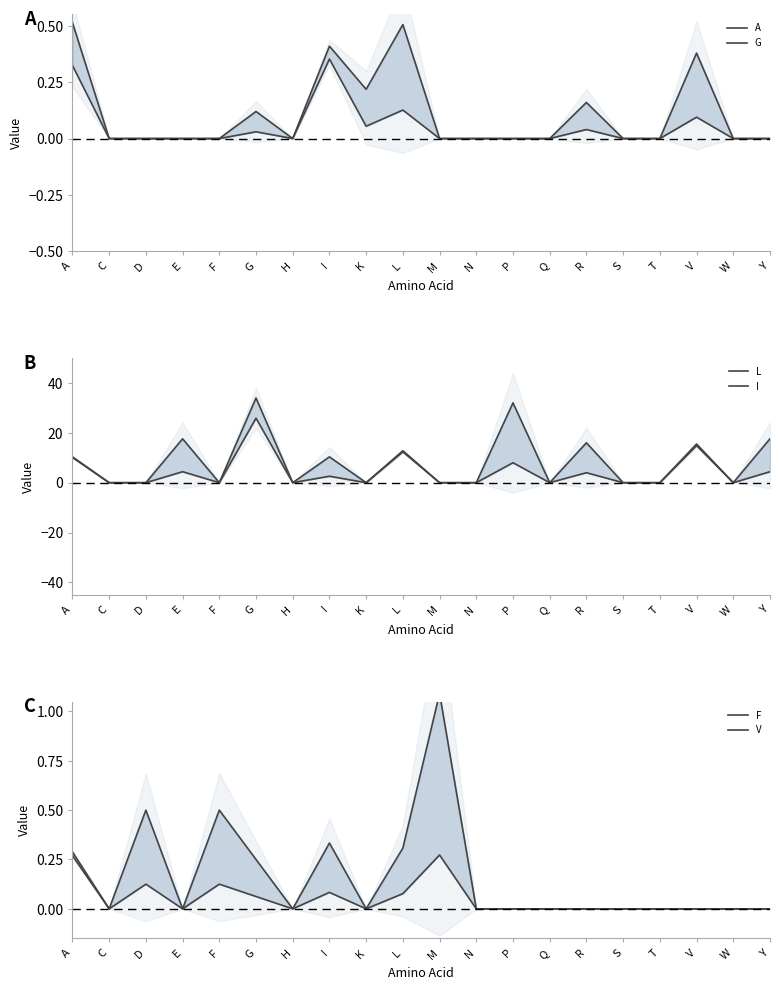

At which label does G reach its peak?

I